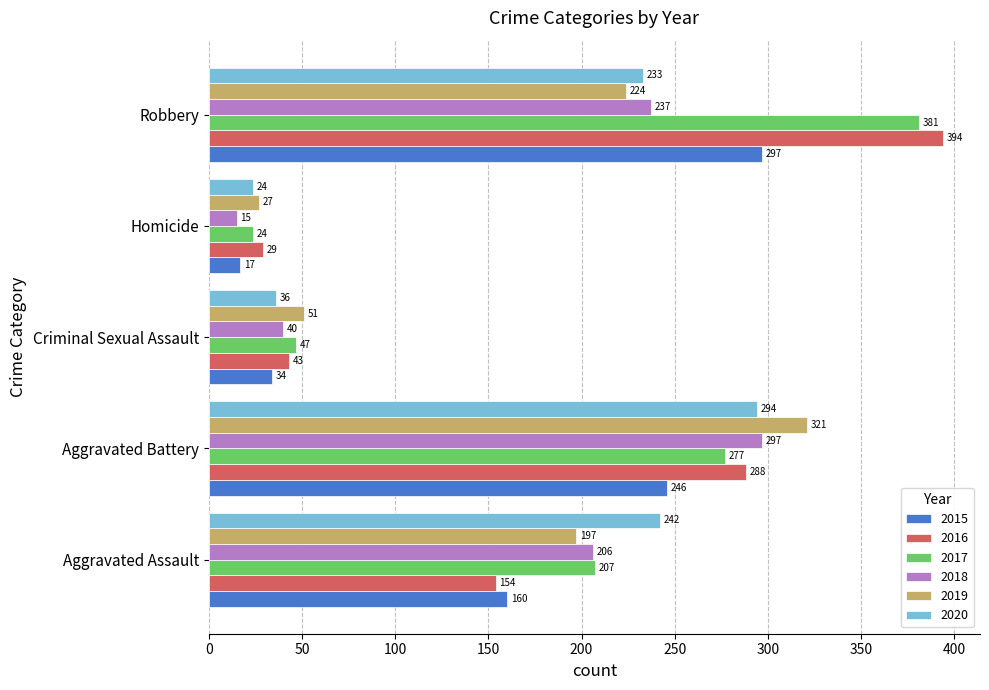

Which category has the lowest value across all series?

Homicide